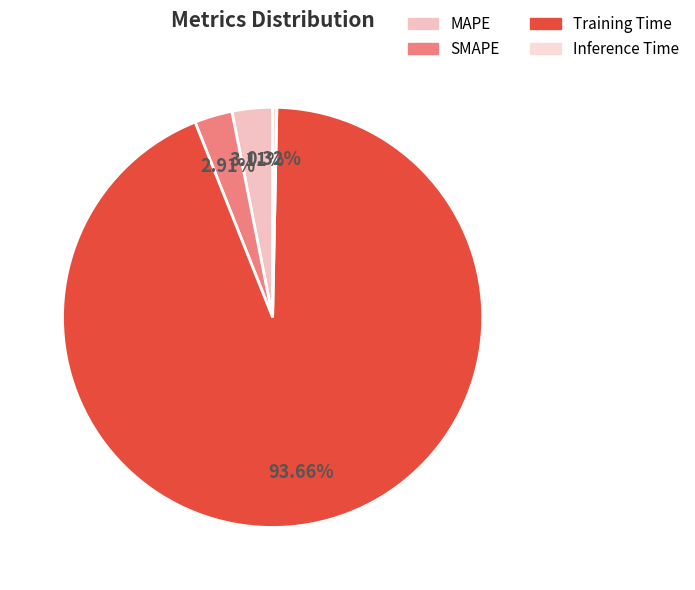

How many segments does this pie chart have?

4